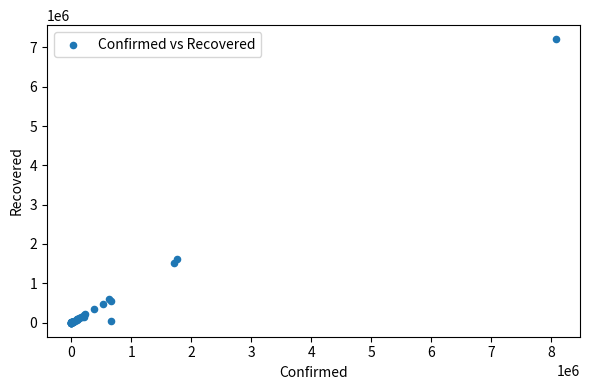

What Y value in the scatter plot is closest to 3602781?

1609564